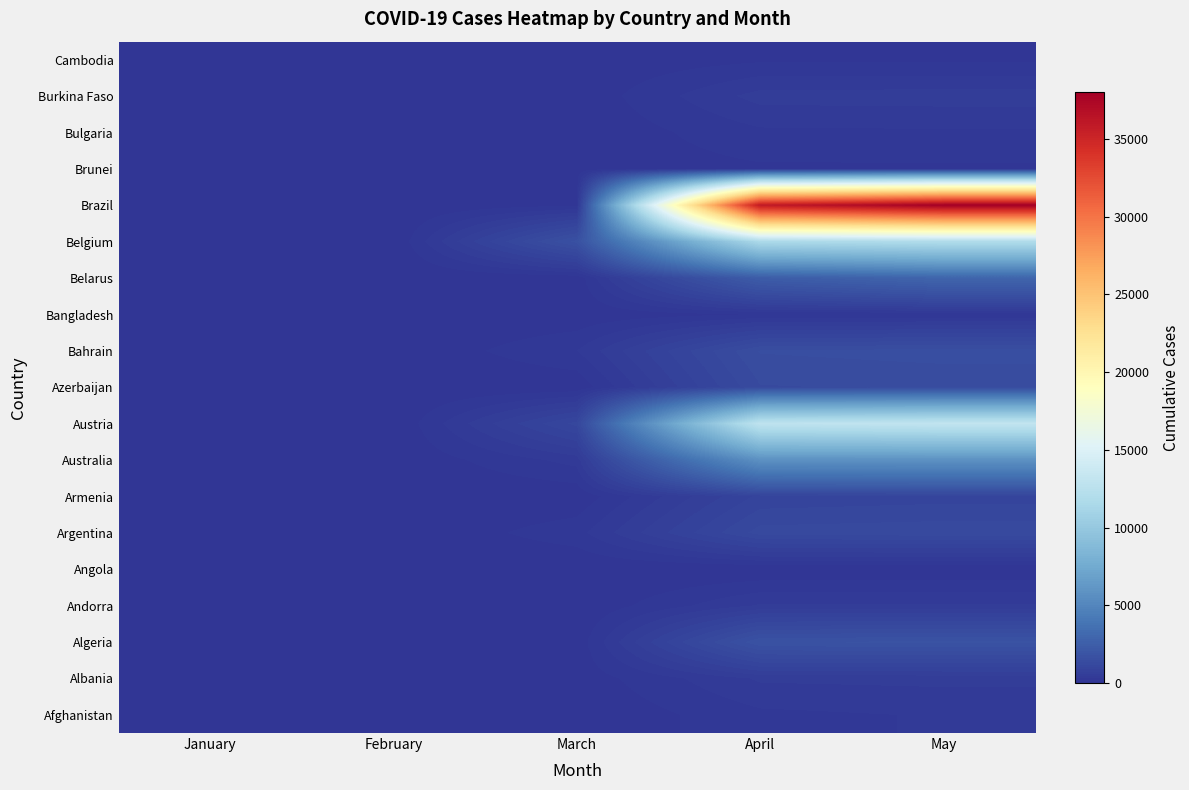

At how many categories does at least one series exceed 21546?

2